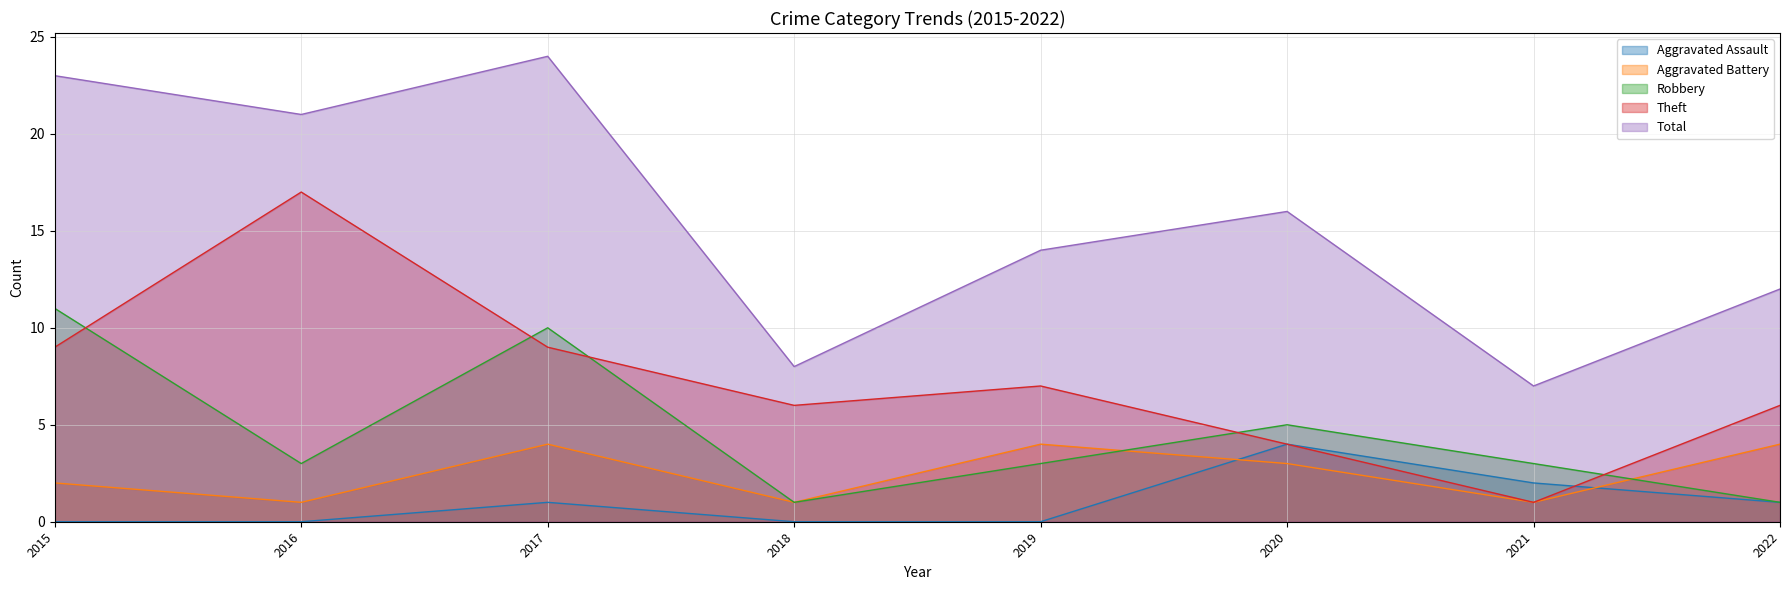

How many interior local valleys does the Robbery series have?

2